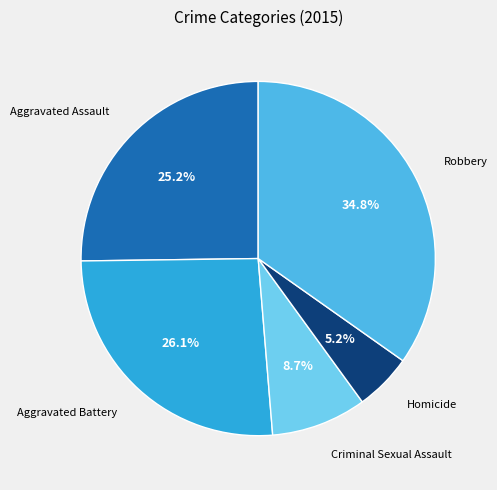

What percentage is NOT represented by Criminal Sexual Assault?

91.3%